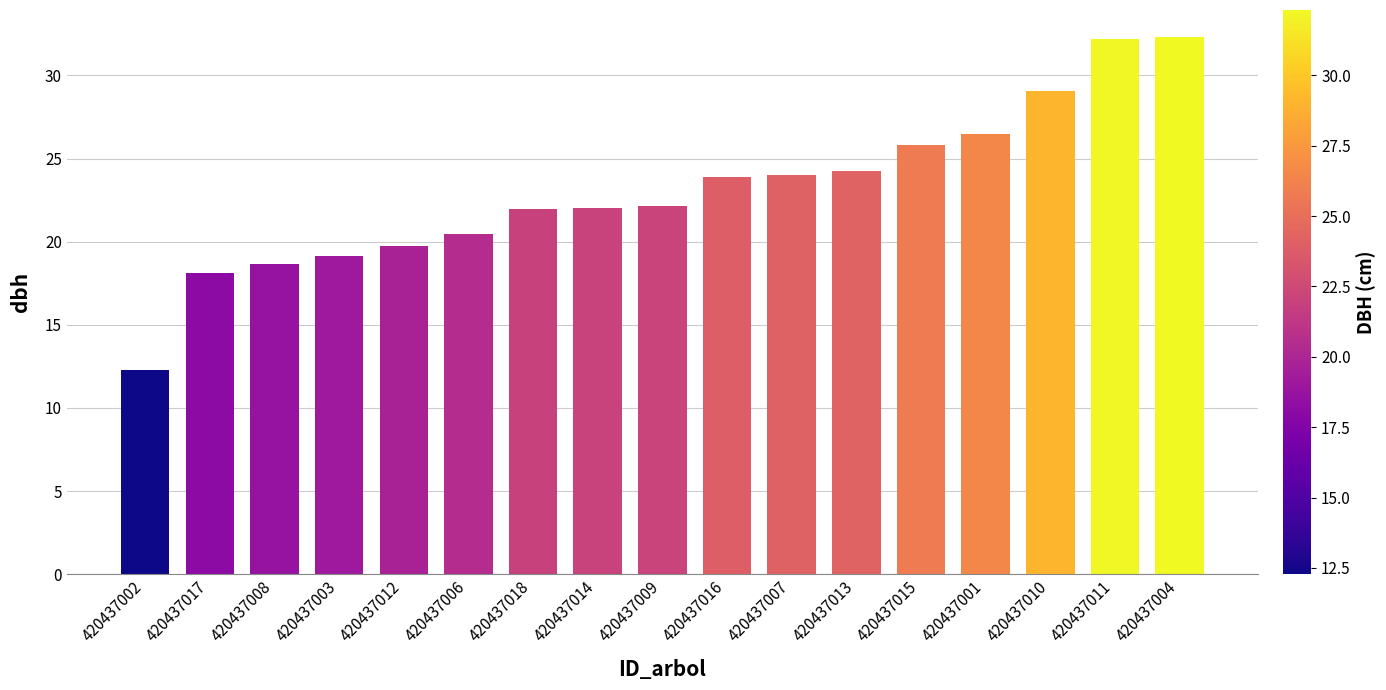

What is the greatest value displayed?

32.3